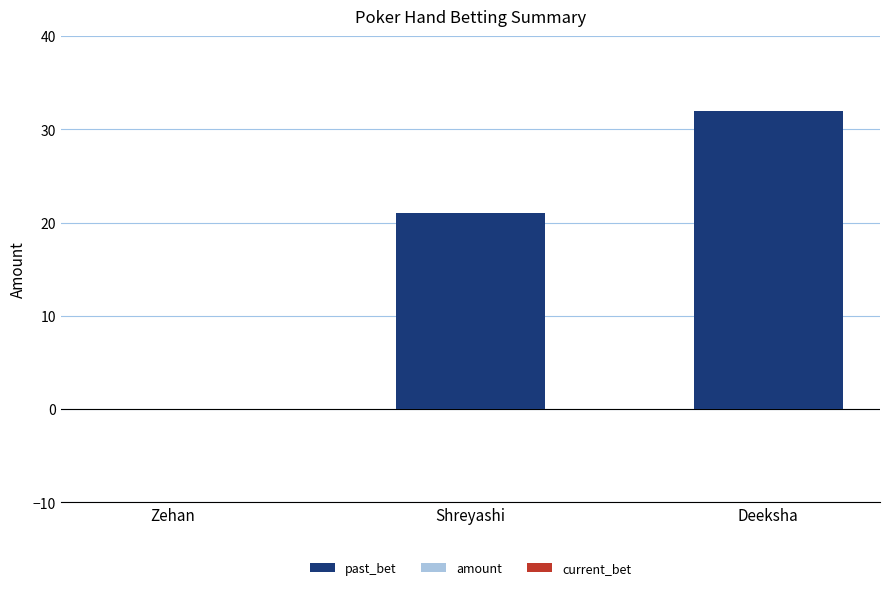

Which has a higher value, Deeksha or Shreyashi?

Deeksha